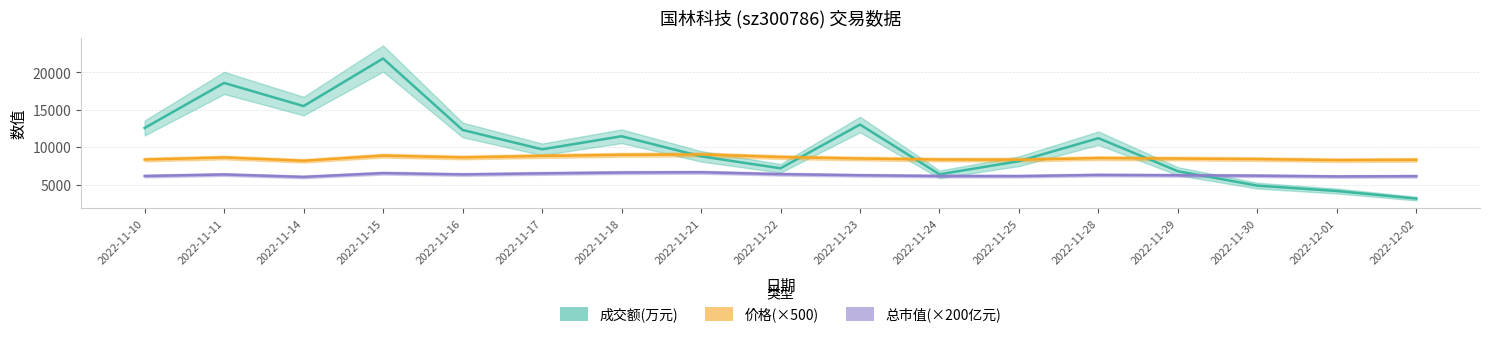

At 2022-11-18, list the series in order from smallest to largest.

总市值(亿元), 价格, 成交额(万元)